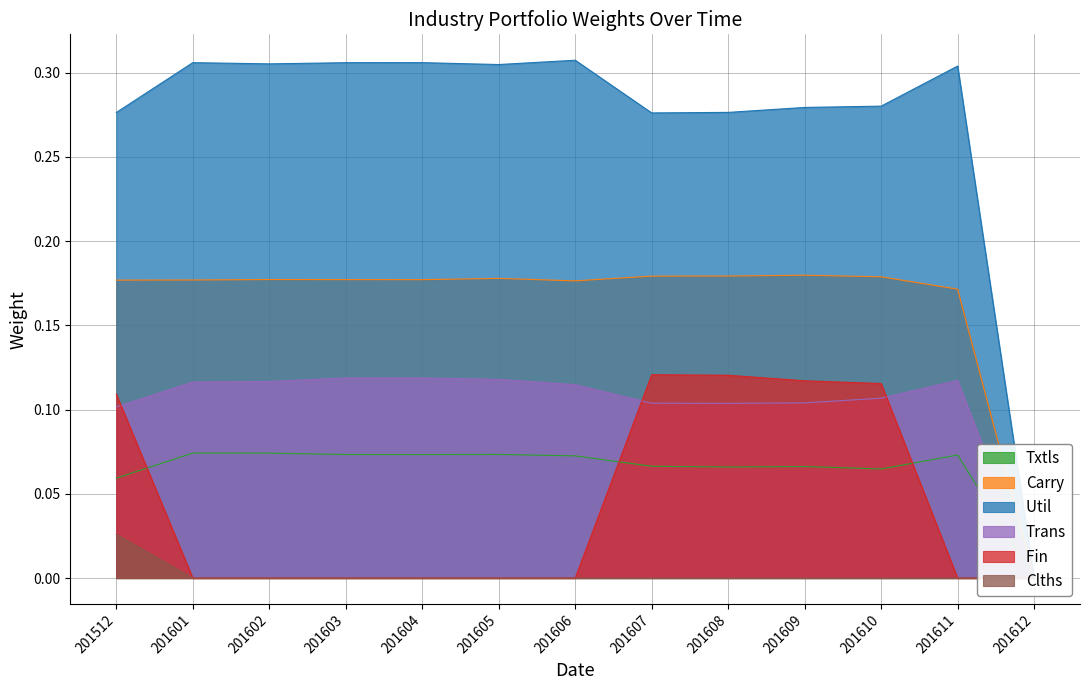

What value does the Util  series have at 201604?

0.3